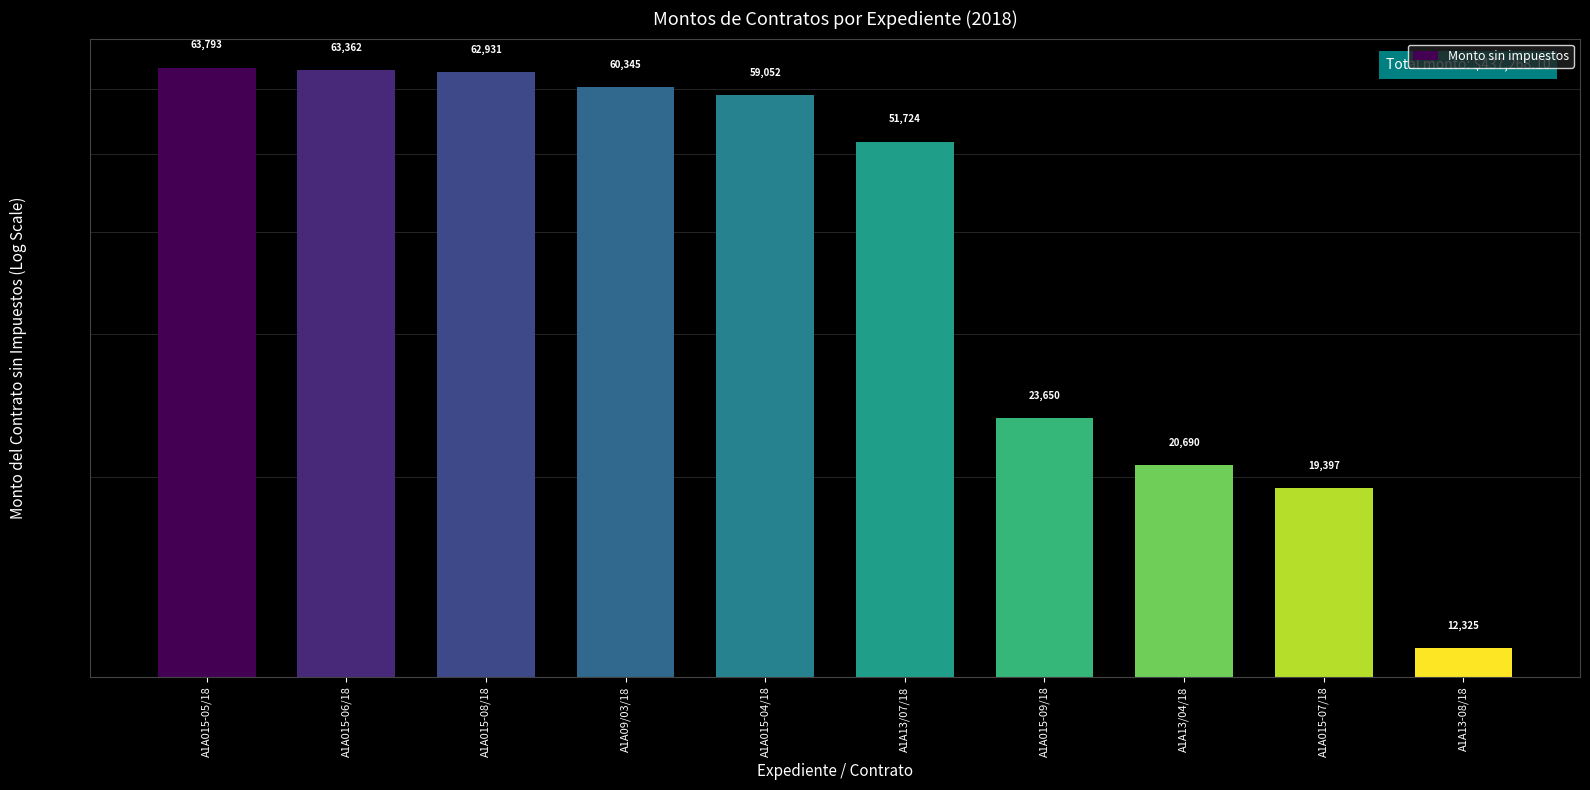

How many data points does each series have?

10